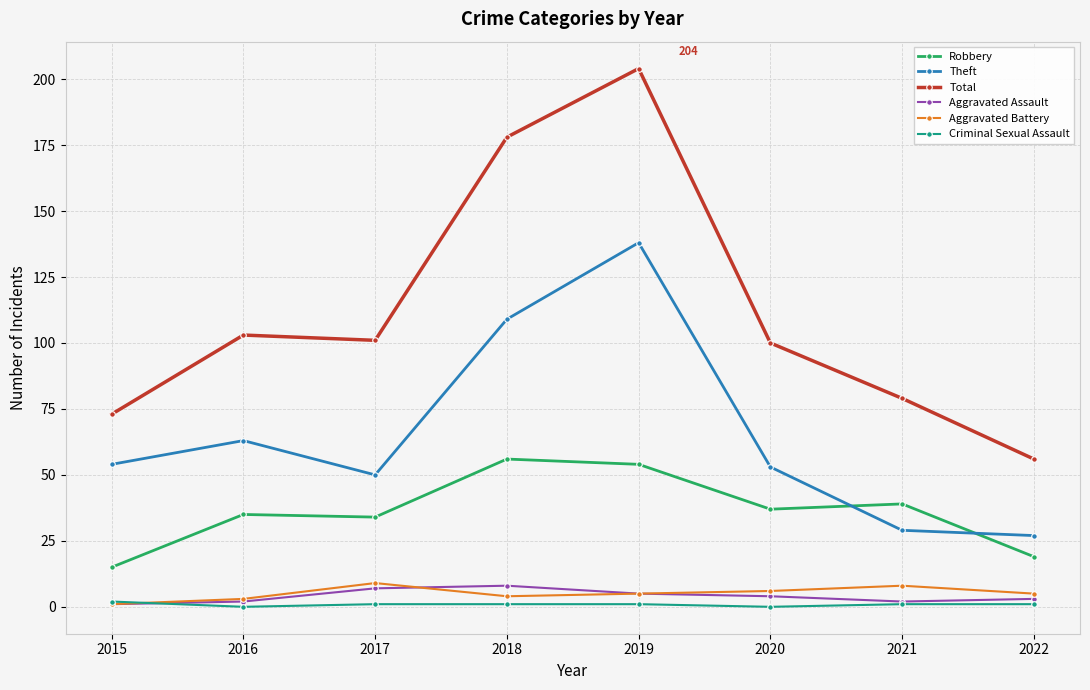

The Robbery series shows 15 at 2015. True or false?

True